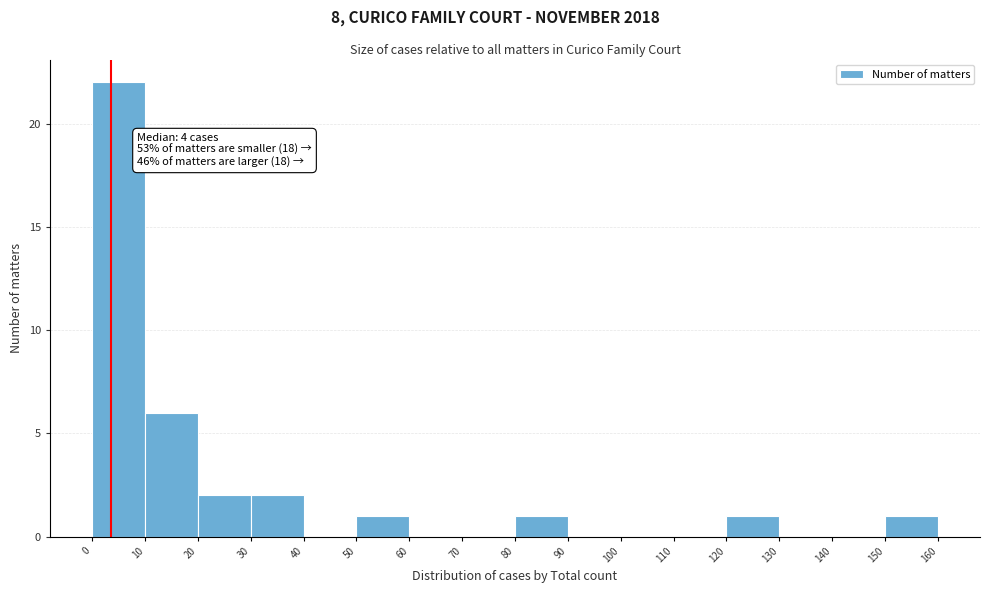

Over which range of the x-axis is the bar tallest?

0 to 10